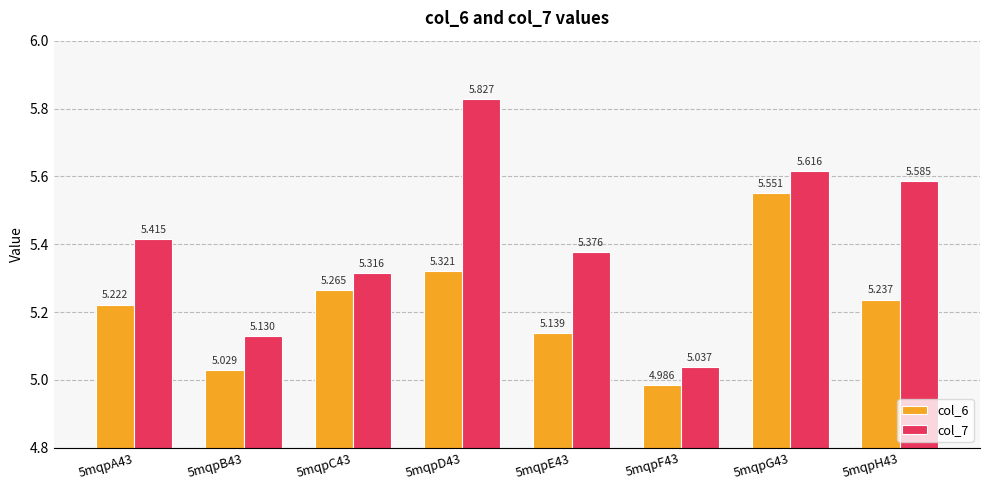

Is the value of col_6 at 5mqpA43 greater than the value of col_7 at 5mqpE43?

No